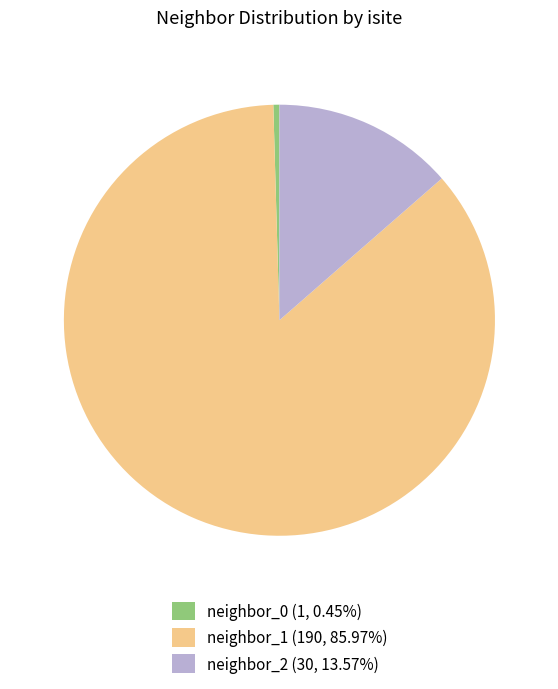

How many segments does this pie chart have?

3